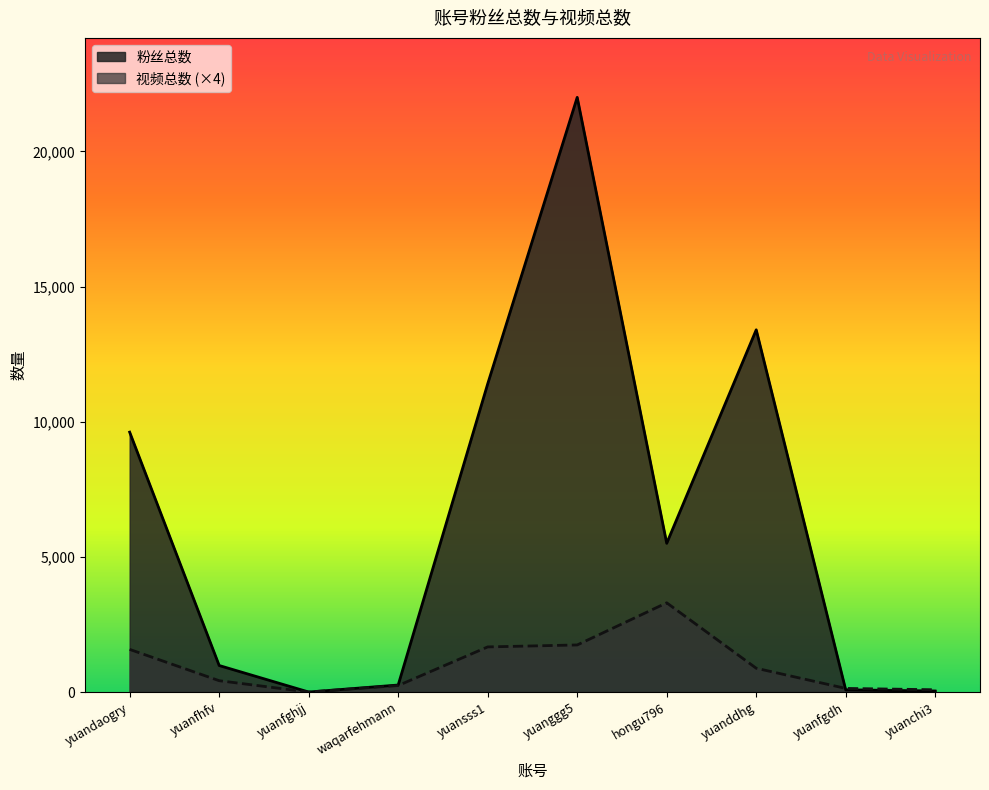

Does the chart display data point markers on the line(s)?

No